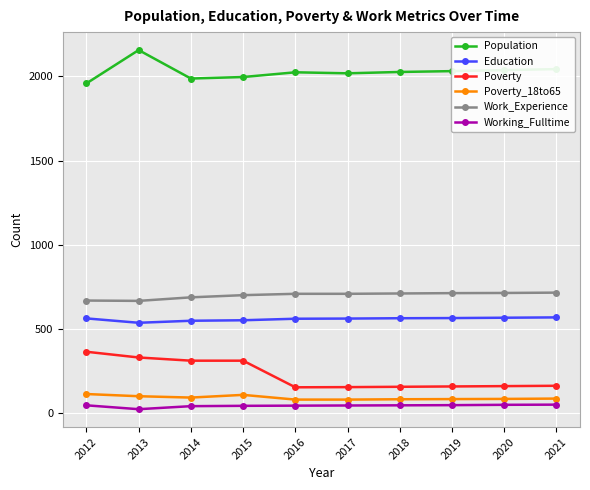

How many categories are shown in the chart?

10